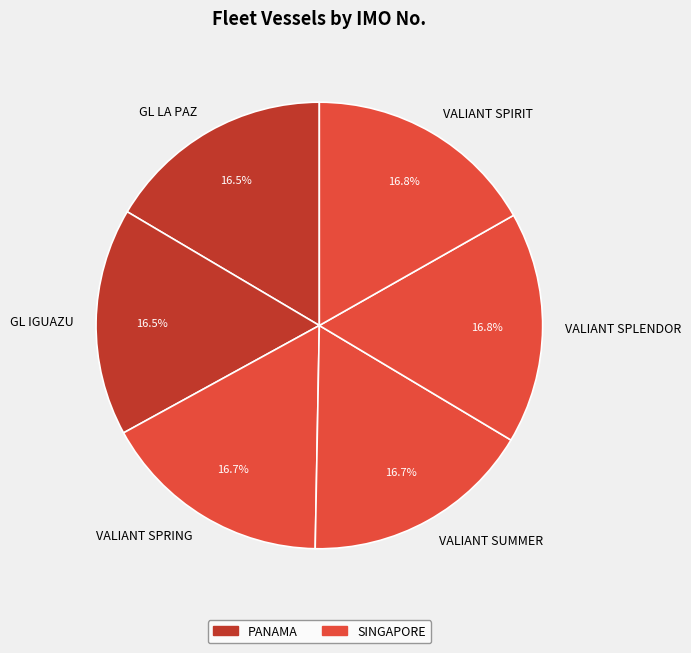

To the nearest percent, what percentage of the pie is VALIANT SPRING?

17%